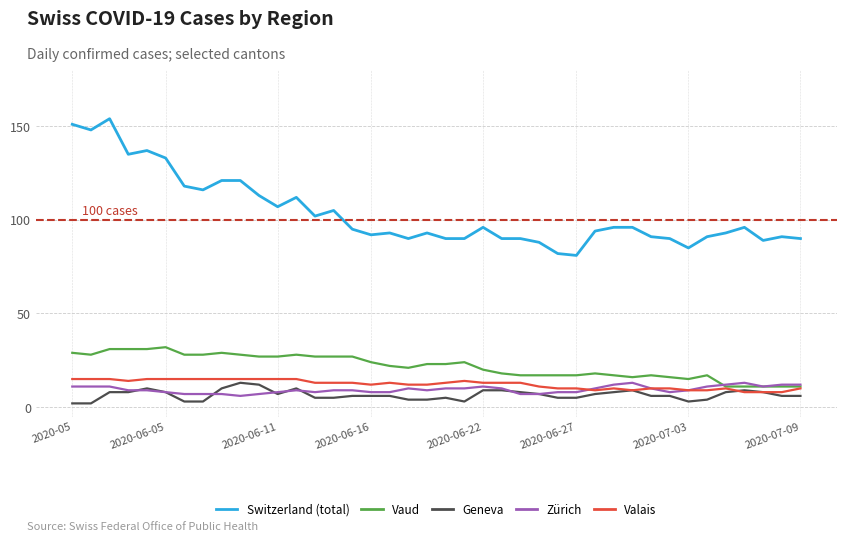

What is the greatest value displayed?

154